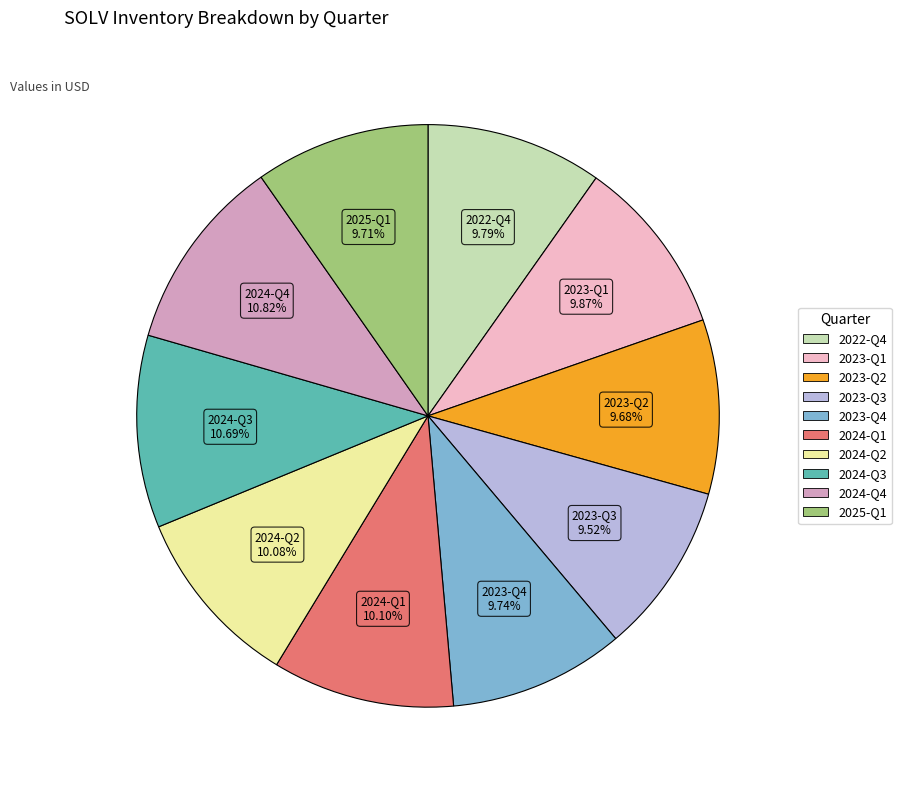

Is there a majority slice in this chart?

No